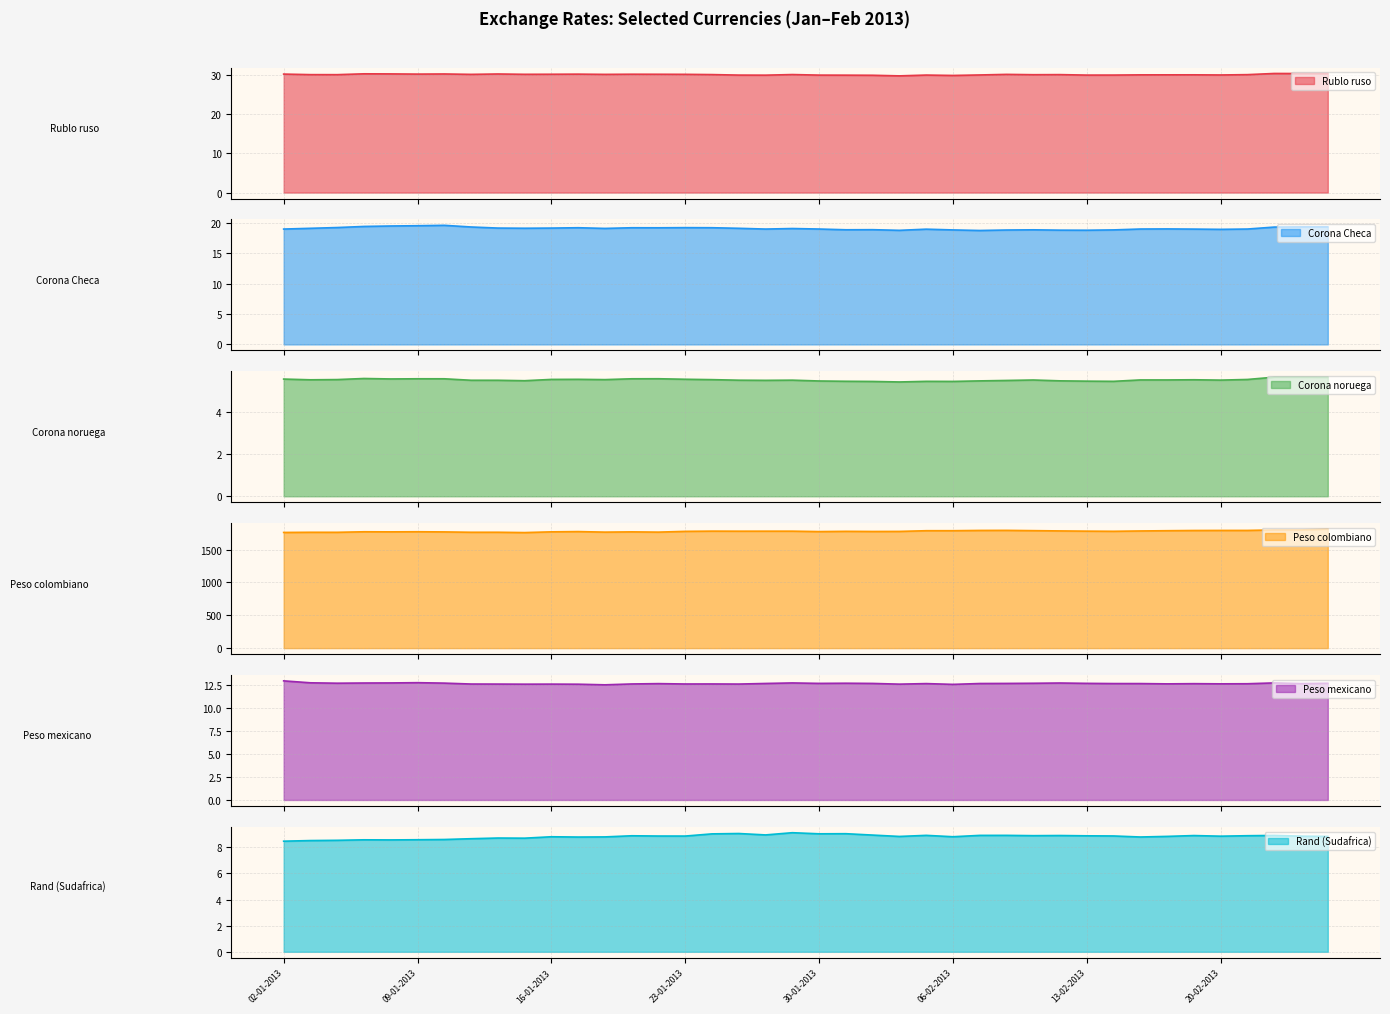

How many values in the Corona Checa series are below 19?

15